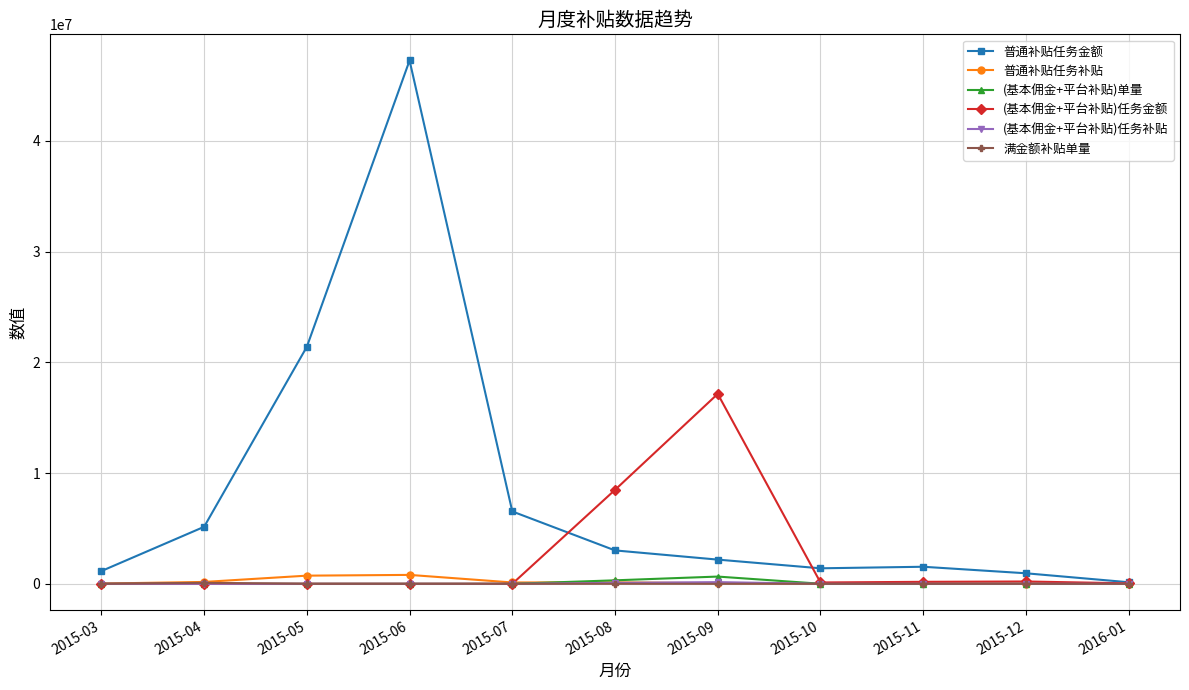

Between 2015-07 and 2015-08, which series saw the biggest shift?

(基本佣金+平台补贴)任务金额